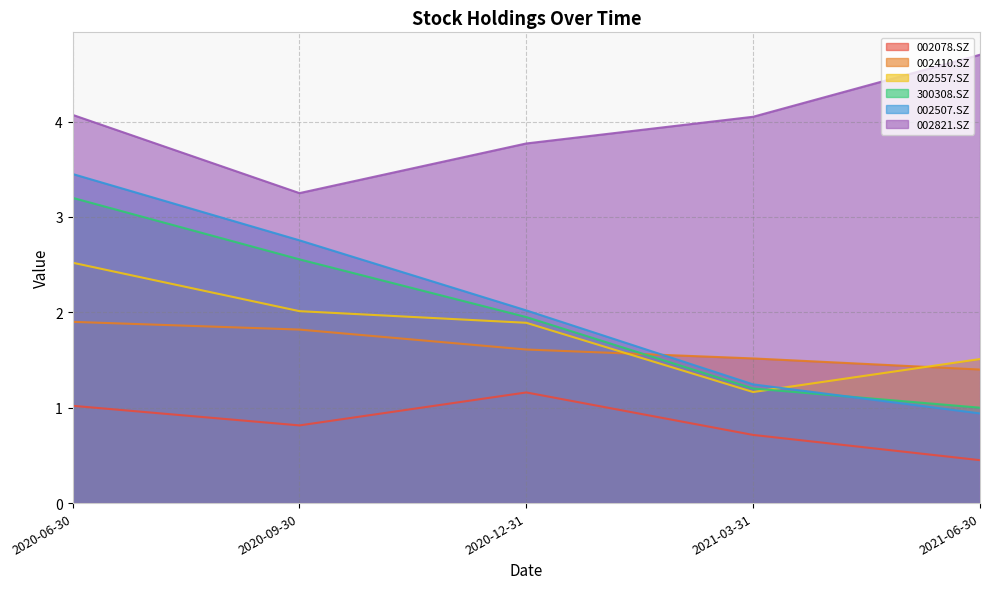

How many lines are shown in the chart?

6